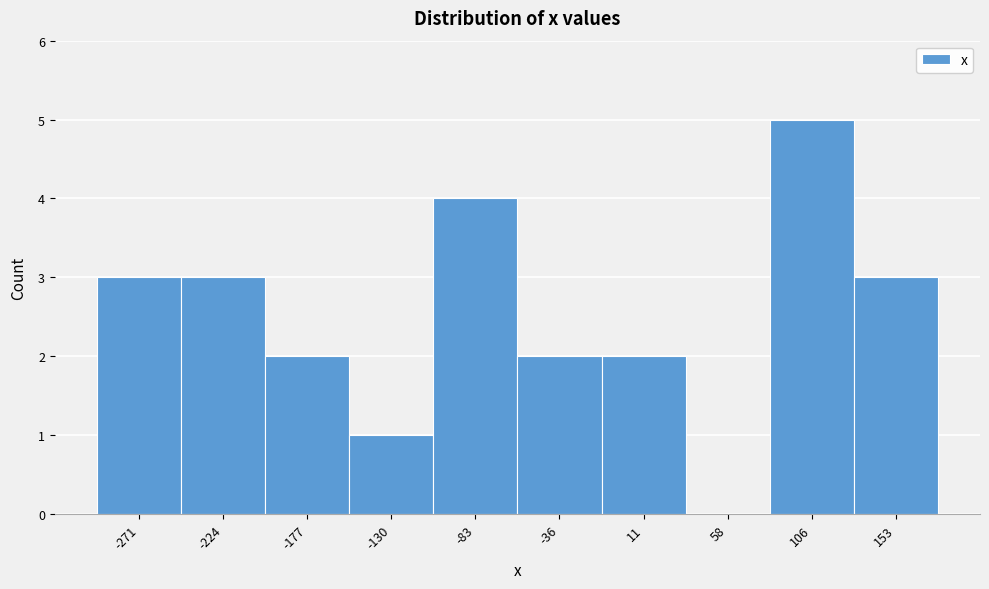

Reading right to left, what are all the values shown in this chart?

153=3	106=5	58=0	11=2	-36=2	-83=4	-130=1	-177=2	-224=3	-271=3